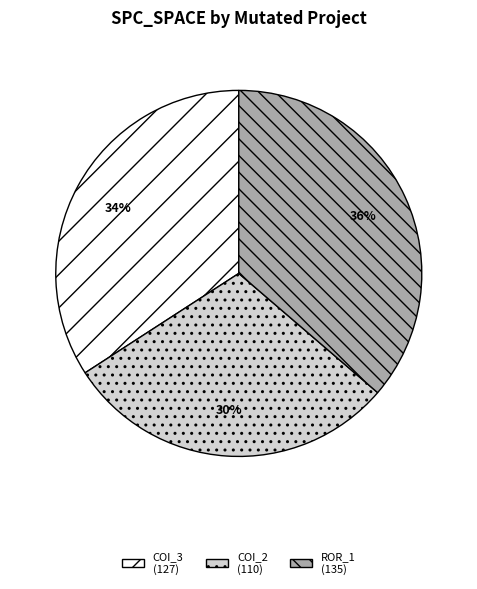

Does any single category account for the majority?

No